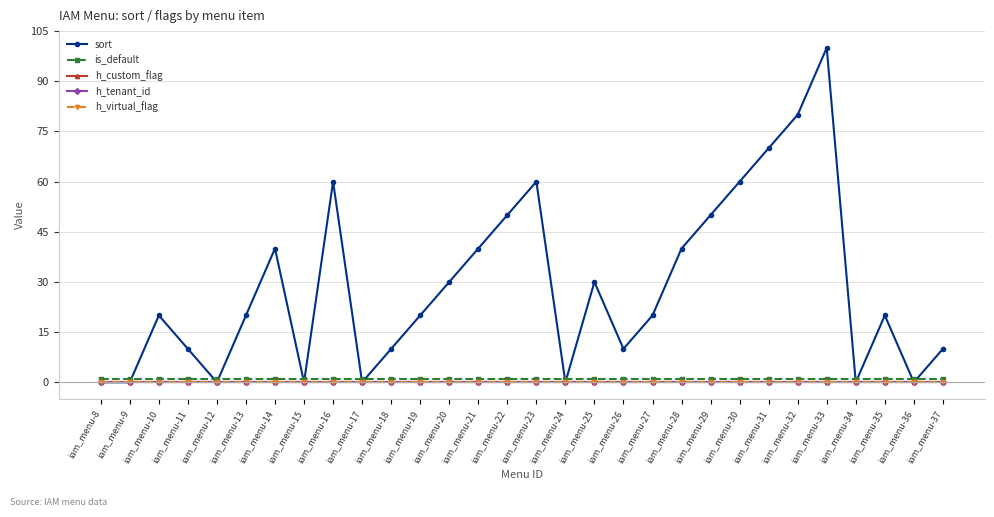

True or false: h_virtual_flag has a value of 0 at iam_menu-16.

True